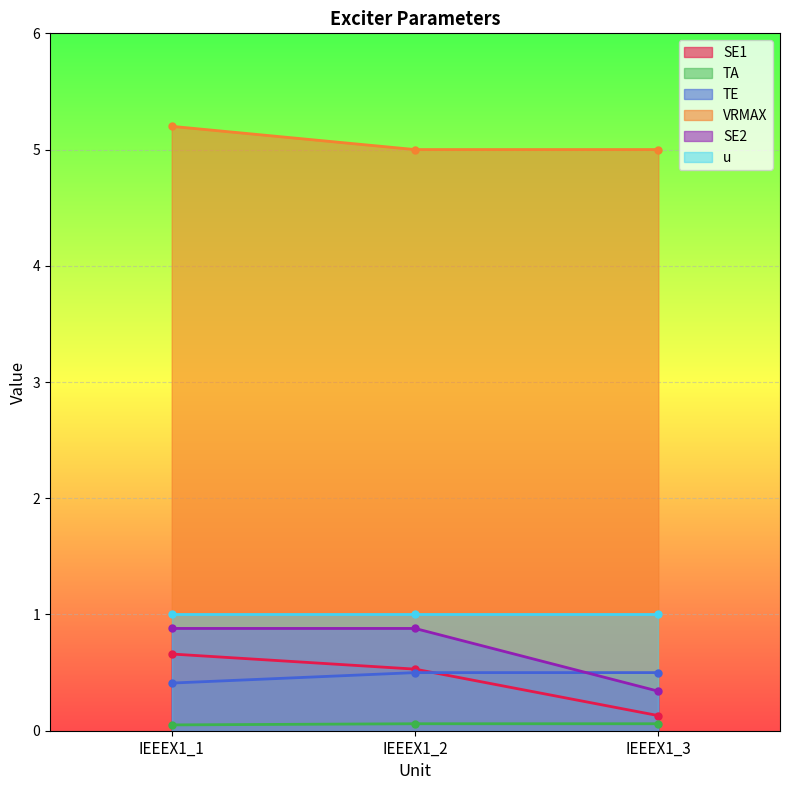

What is the smallest value displayed?

0.1